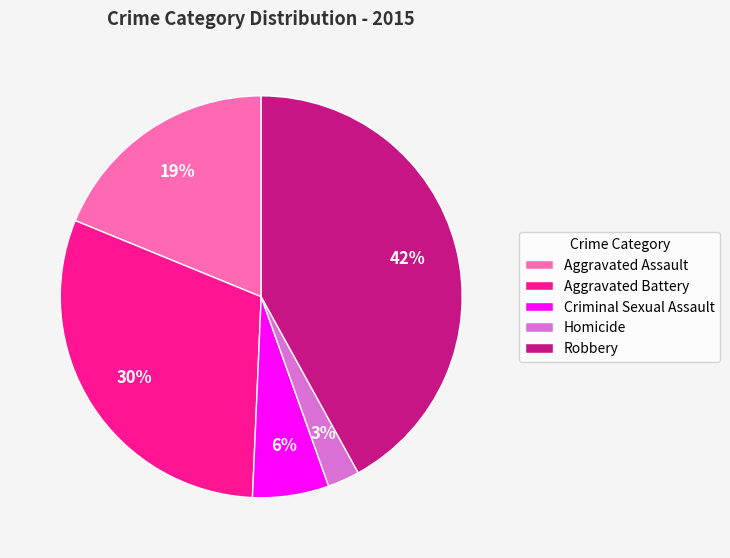

Which has a higher value, Aggravated Assault or Criminal Sexual Assault?

Aggravated Assault